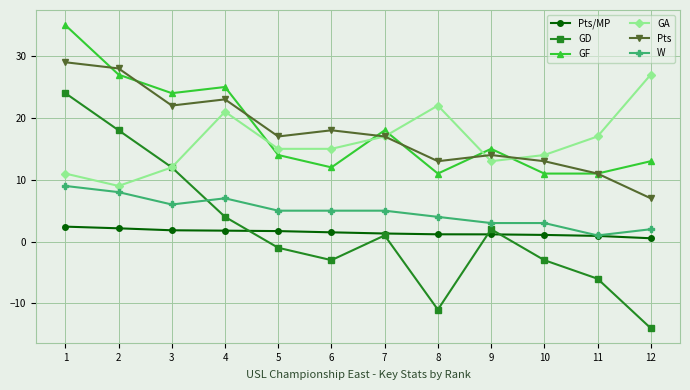

What is the difference between the Pts values at 6 and 3?

4.0